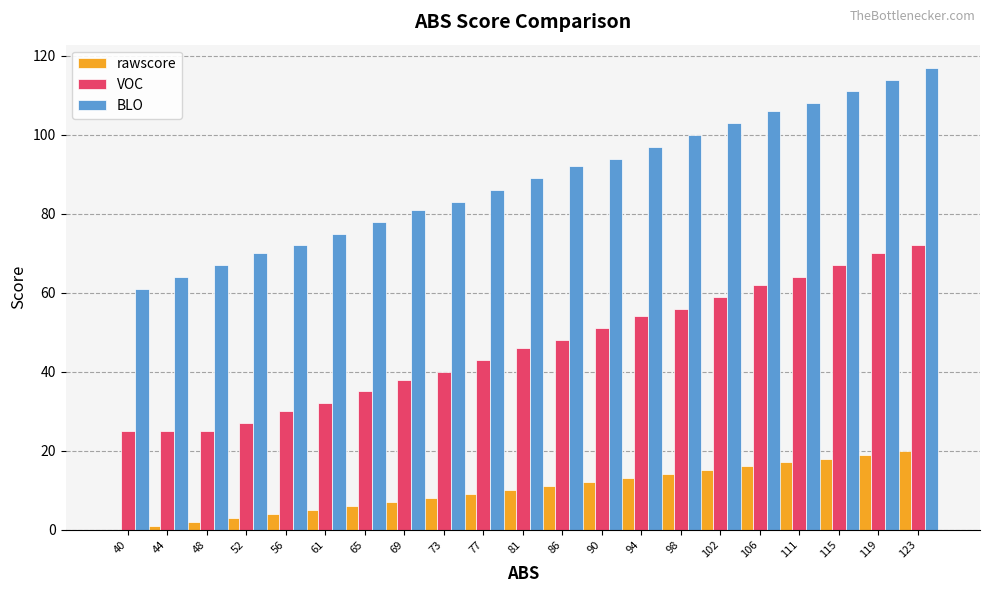

Which category has the highest value in the VOC series?

123